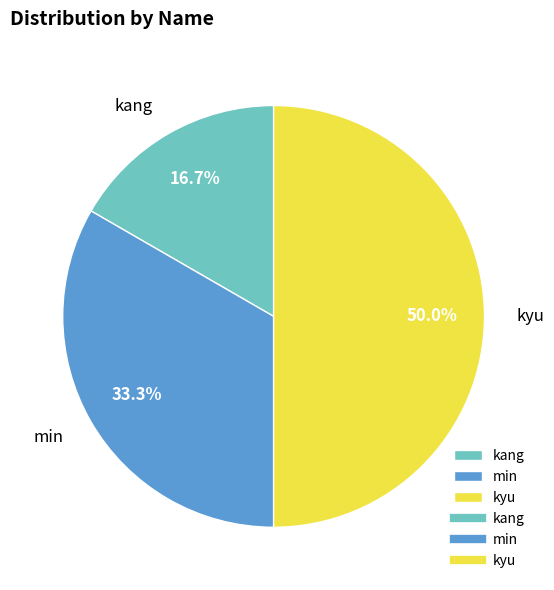

What is the smallest slice in the pie chart?

kang